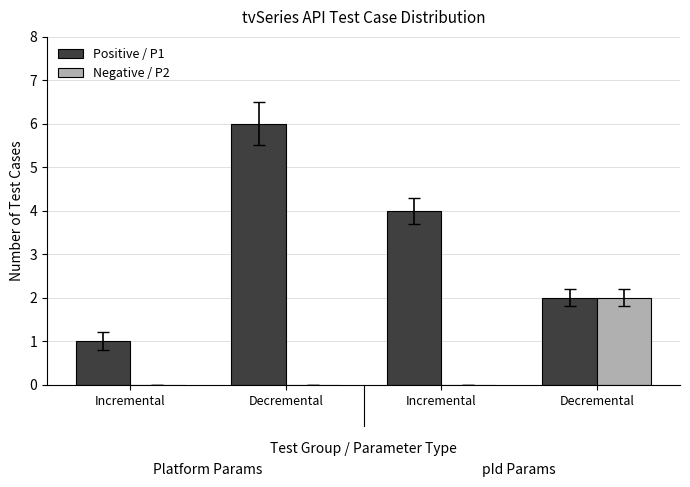

What are all the series names shown in the legend?

Positive / P1, Negative / P2